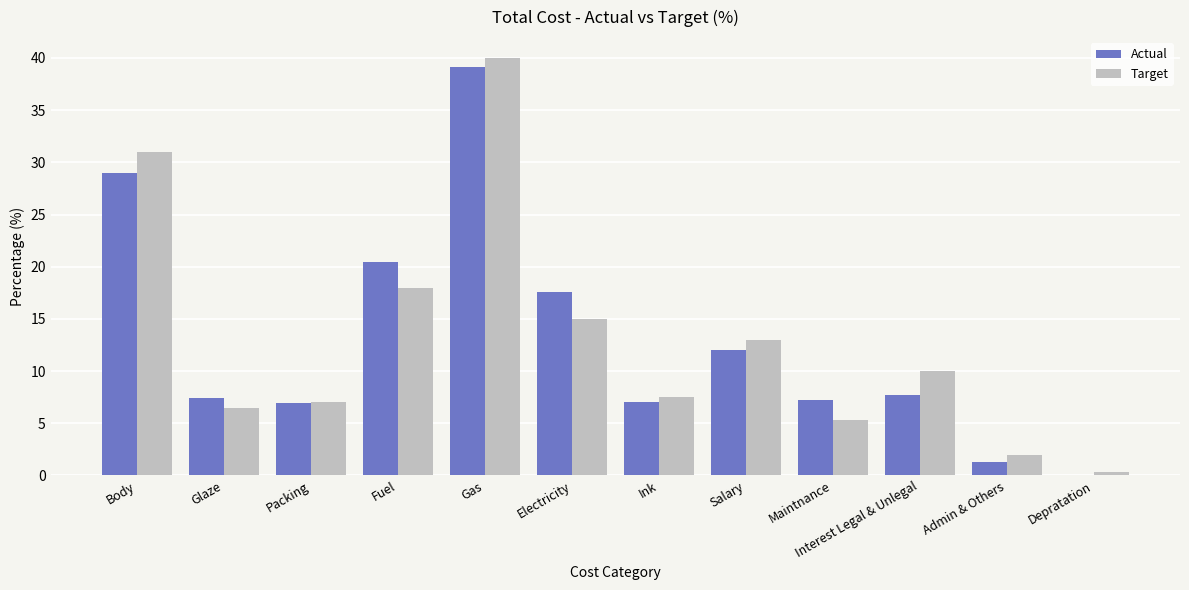

What is the spread (max minus min) of values at Fuel?

2.4